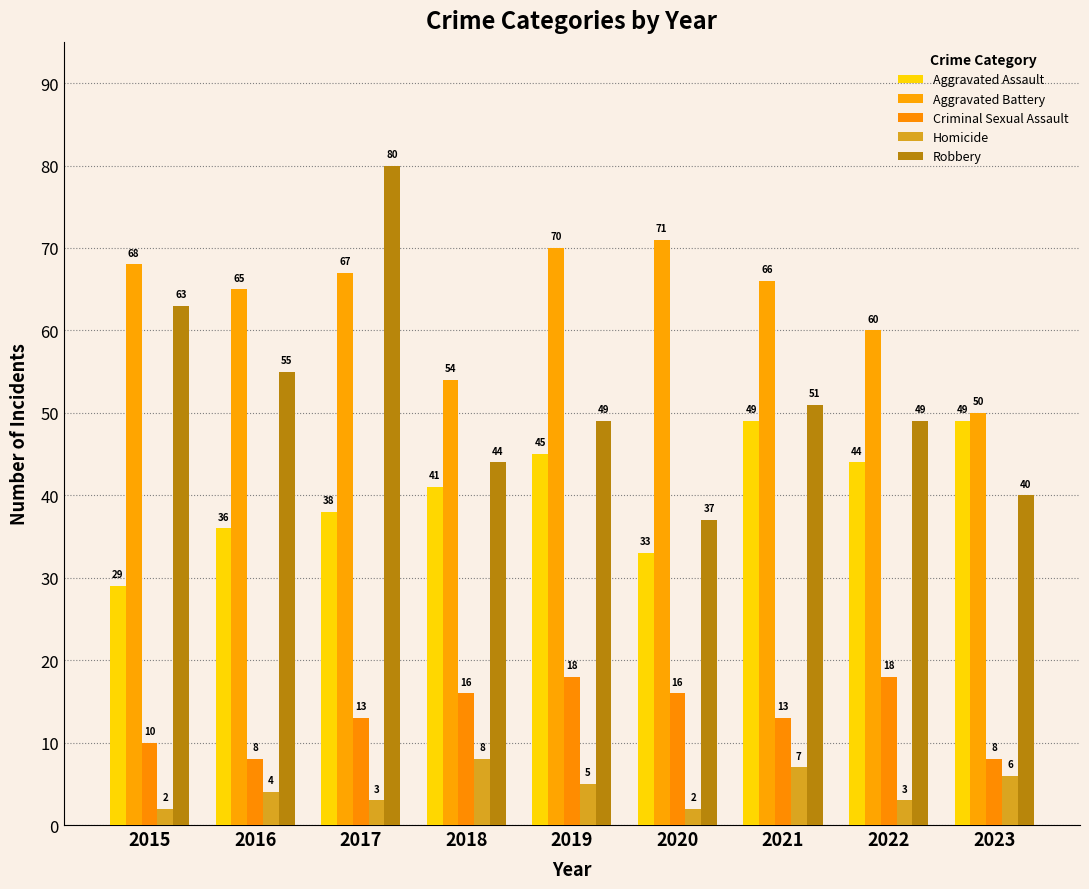

List the series in order of their peak value, lowest first.

Homicide, Criminal Sexual Assault, Aggravated Assault, Aggravated Battery, Robbery